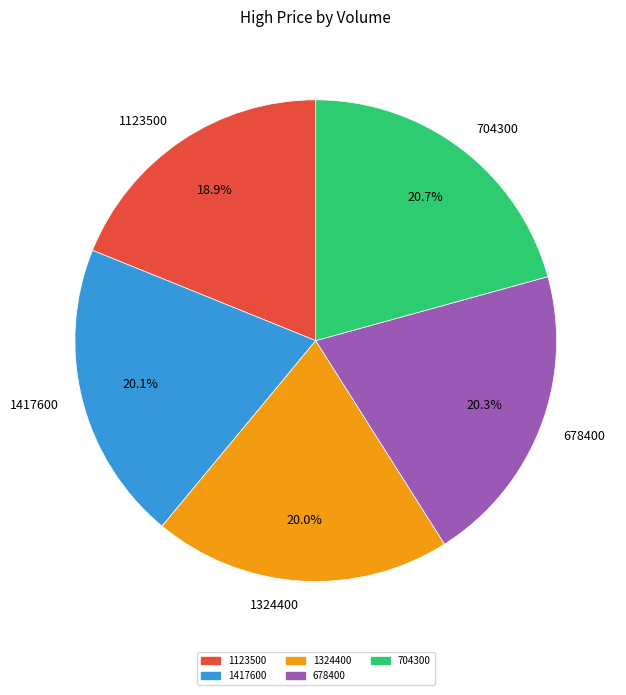

What percentage is NOT represented by 678400?

79.7%